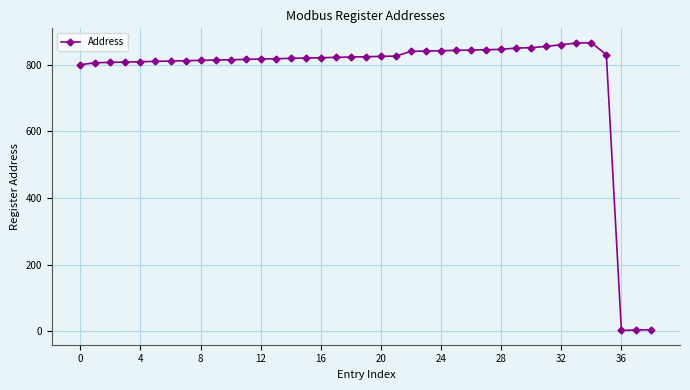

What is the value of the 19th point from the left?

823